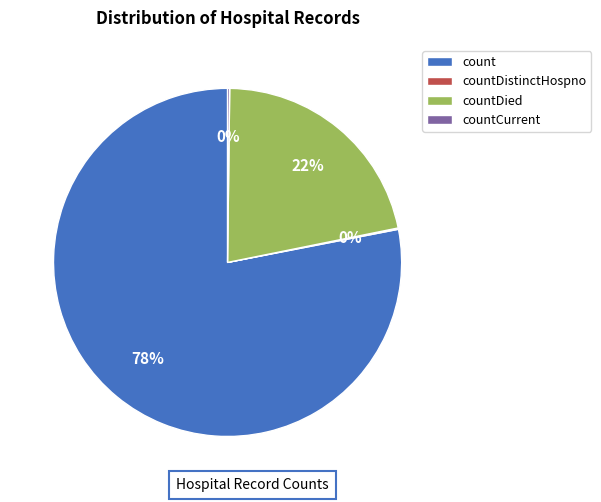

To the nearest percent, what portion does countDied represent?

22%